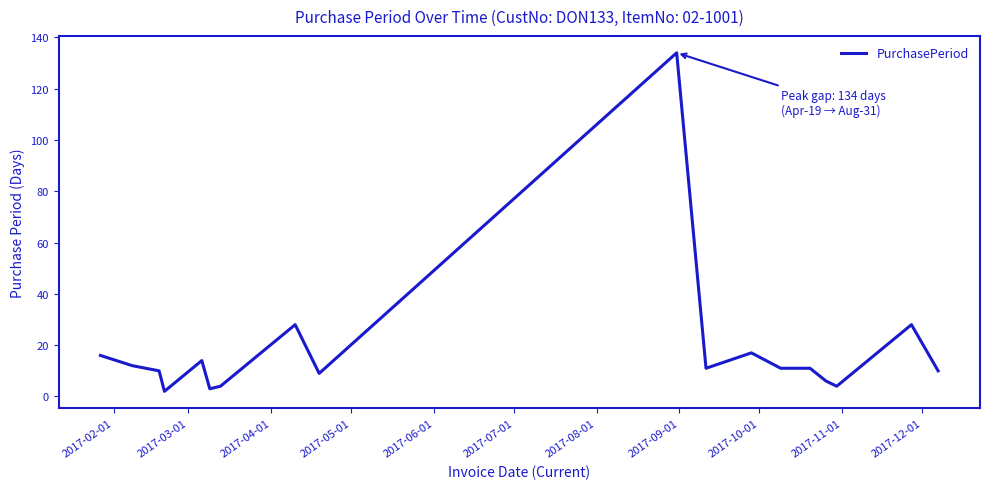

Does the chart display data point markers on the line(s)?

No